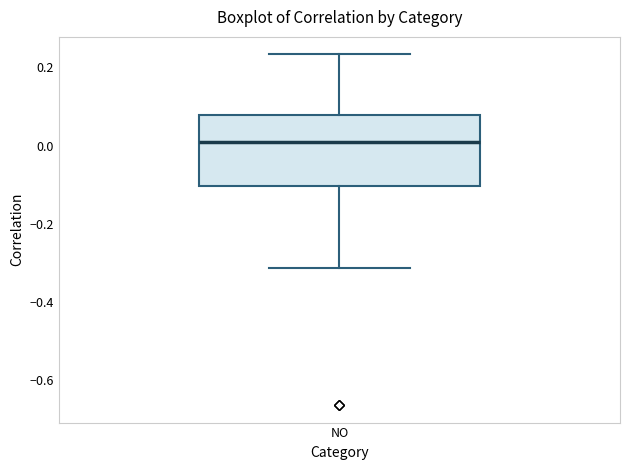

Where is the lower edge of the box for NO on the y-axis? The values are not printed on the chart, so give them approximately, as read against the axis.

-0.10